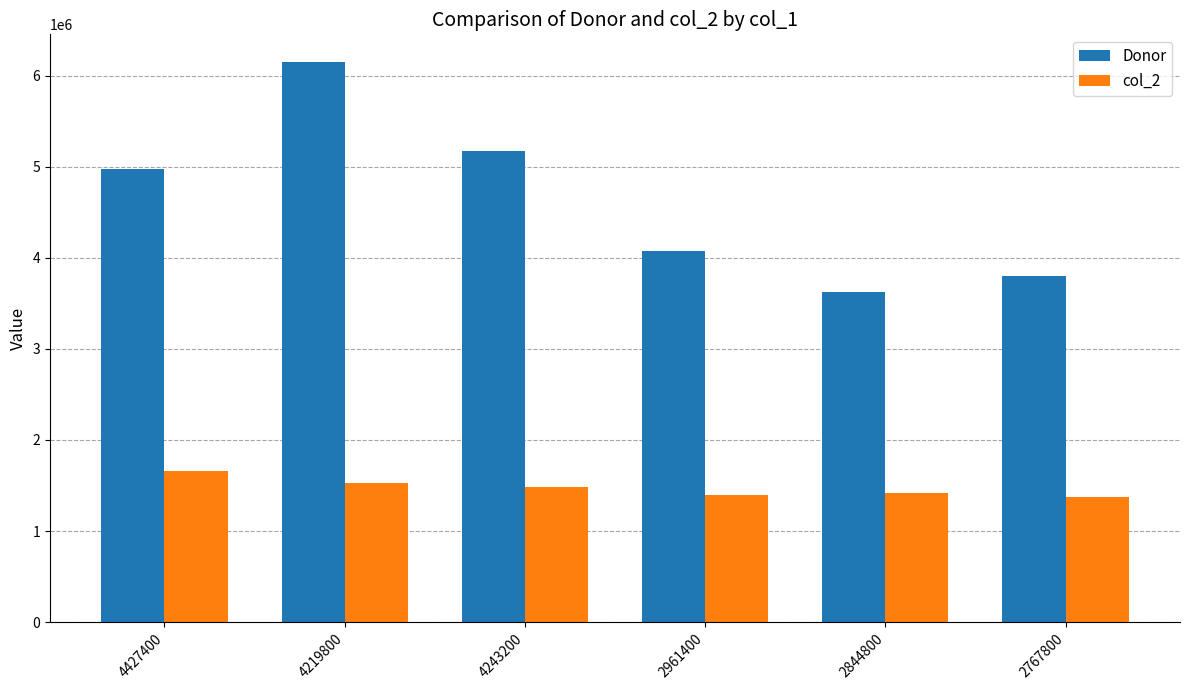

List the series in order of their peak value, lowest first.

col_2, Donor